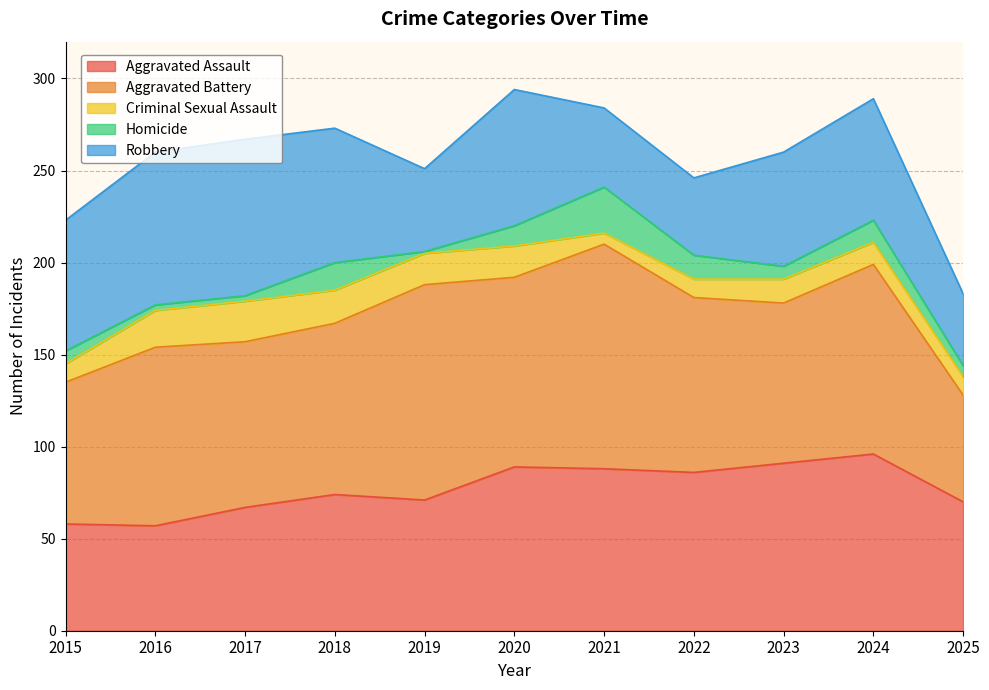

What is the value of the Criminal Sexual Assault point at the 8th from the left?

10